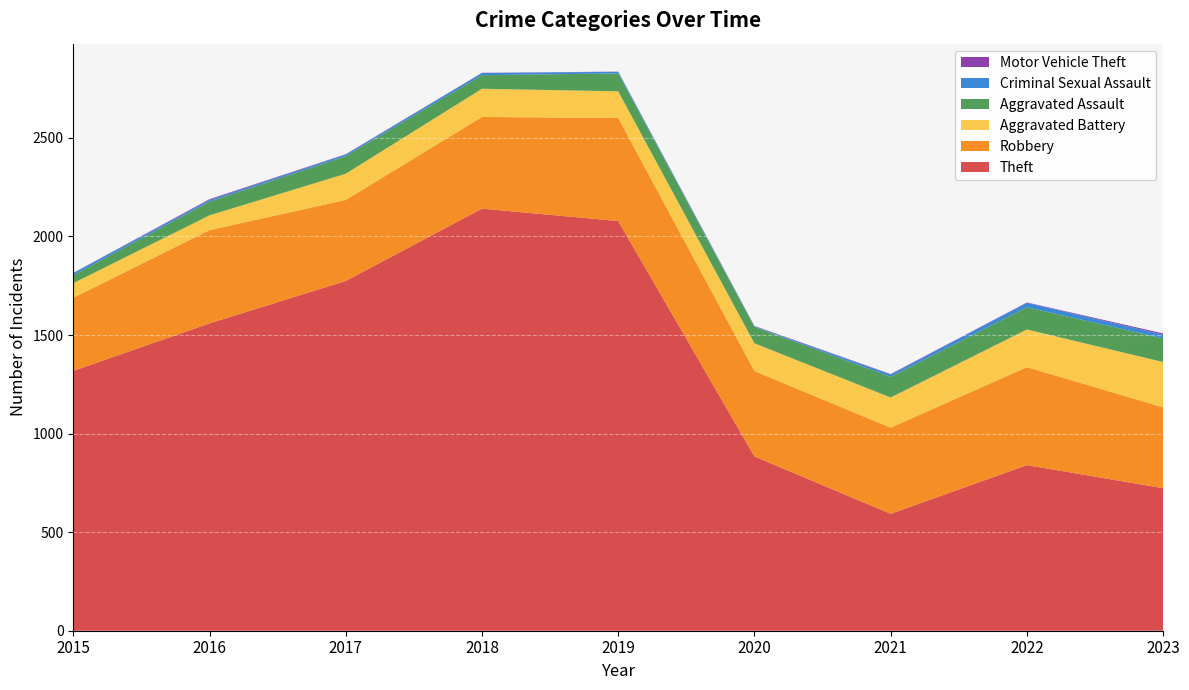

Reading left to right, extract all data points from this chart.

Theft: 2015=1318	2016=1559	2017=1774	2018=2141	2019=2078	2020=884	2021=593	2022=840	2023=723
Robbery: 2015=371	2016=473	2017=411	2018=465	2019=523	2020=433	2021=437	2022=497	2023=410
Aggravated Battery: 2015=74	2016=75	2017=133	2018=143	2019=135	2020=141	2021=153	2022=191	2023=230
Aggravated Assault: 2015=40	2016=70	2017=89	2018=69	2019=91	2020=83	2021=105	2022=113	2023=120
Criminal Sexual Assault: 2015=11	2016=8	2017=8	2018=11	2019=8	2020=3	2021=12	2022=22	2023=19
Motor Vehicle Theft: 2015=1	2016=4	2017=2	2018=1	2019=1	2020=2	2021=2	2022=2	2023=6